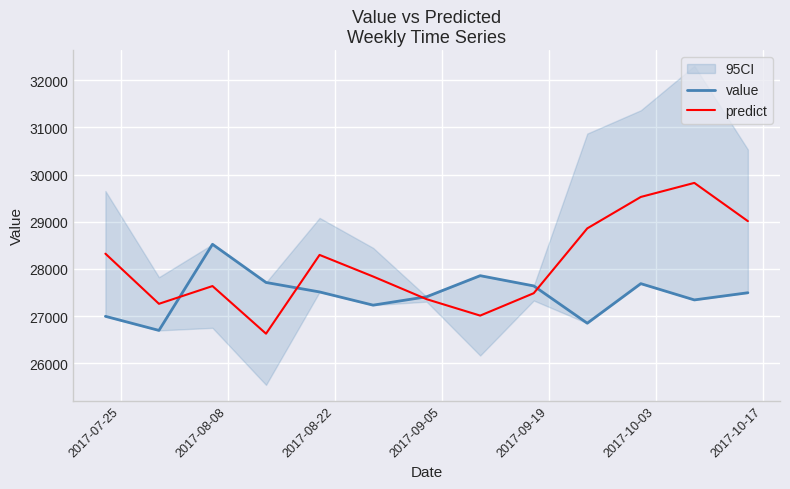

Which series has the largest range (max minus min)?

predict